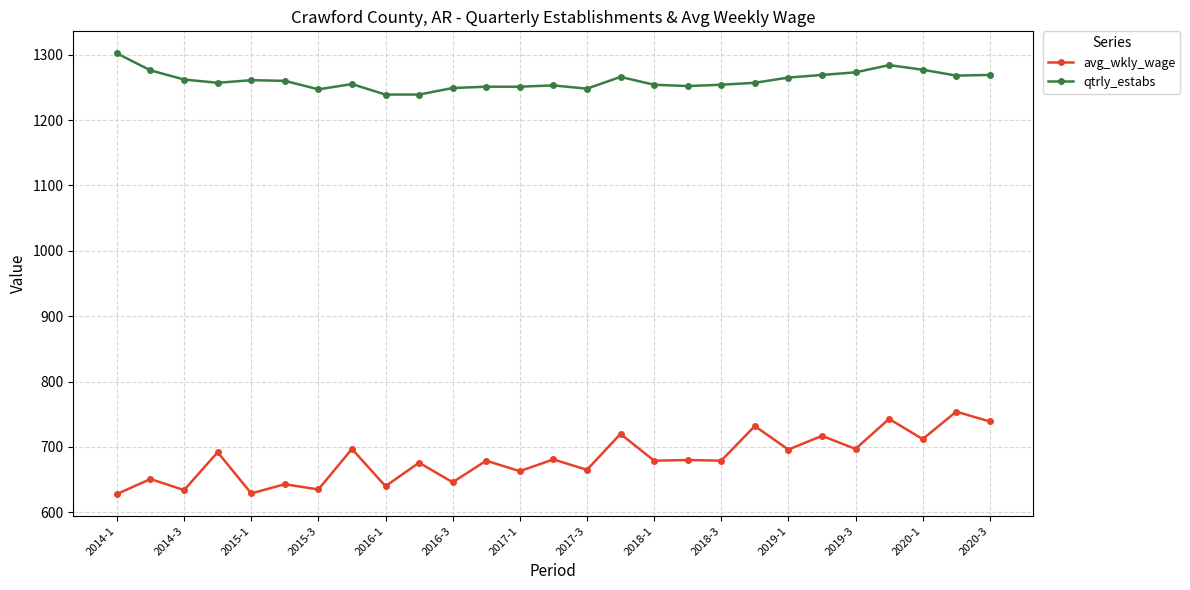

What is the difference between the second highest and minimum values in the qtrly_estabs series?

45